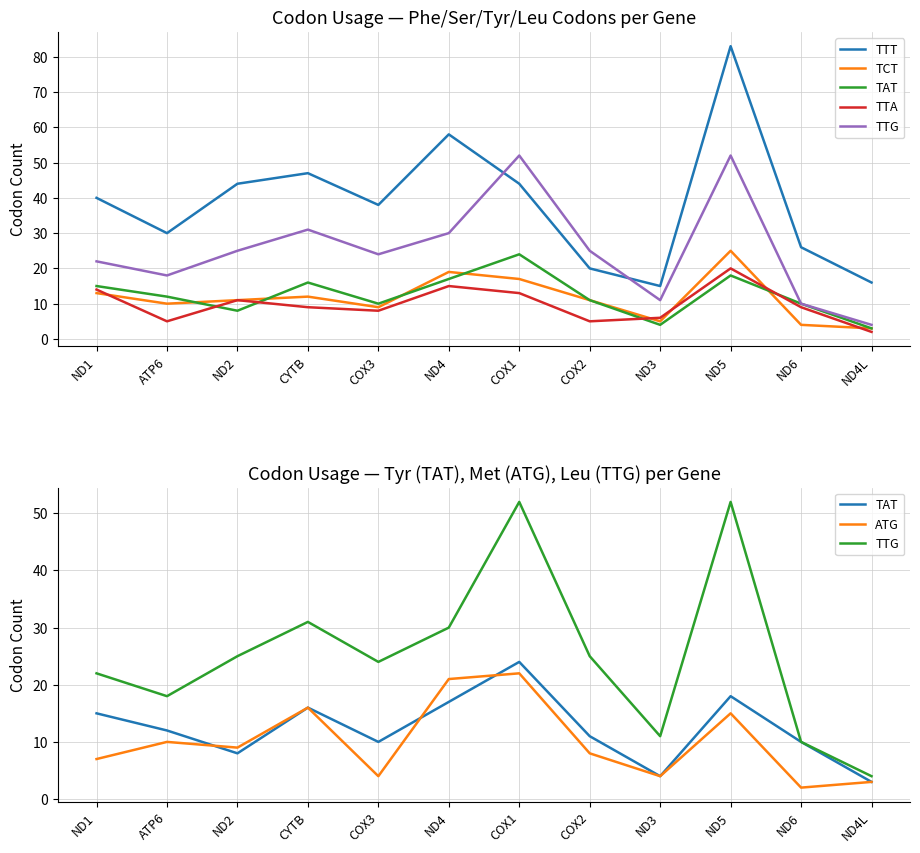

Which has a higher value, ND2 or ATP6?

ND2